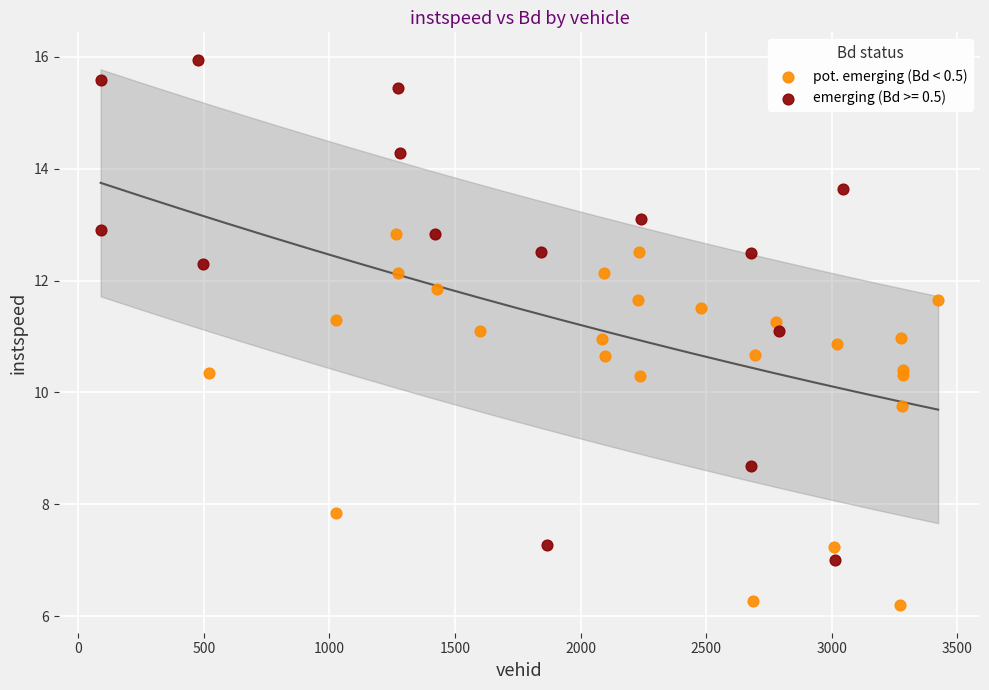

Which series contains the lowest Y value?

pot. emerging (Bd < 0.5)